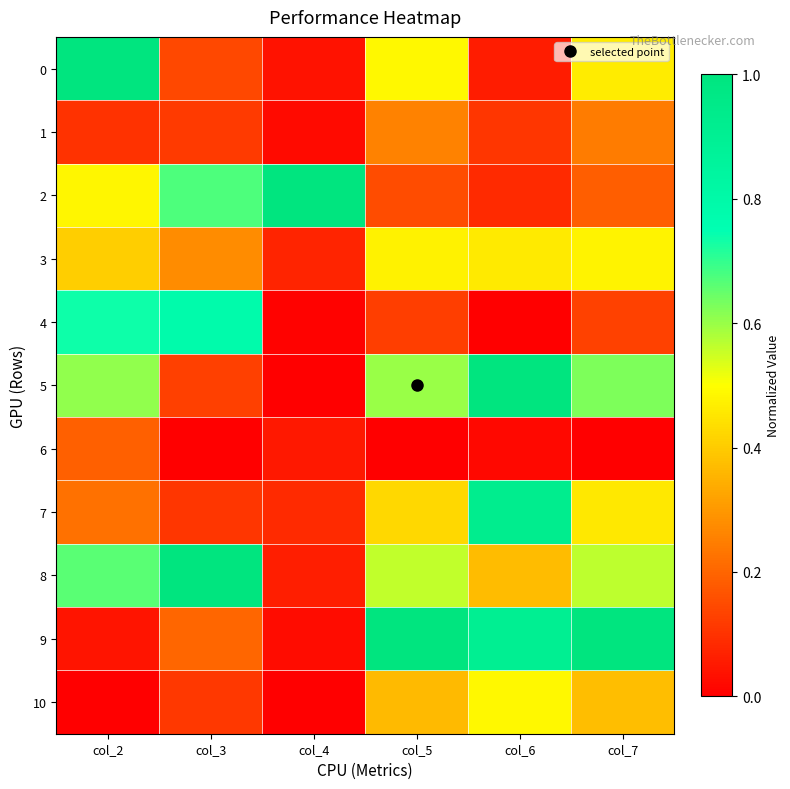

At which category is the sum across all series the highest?

col_7